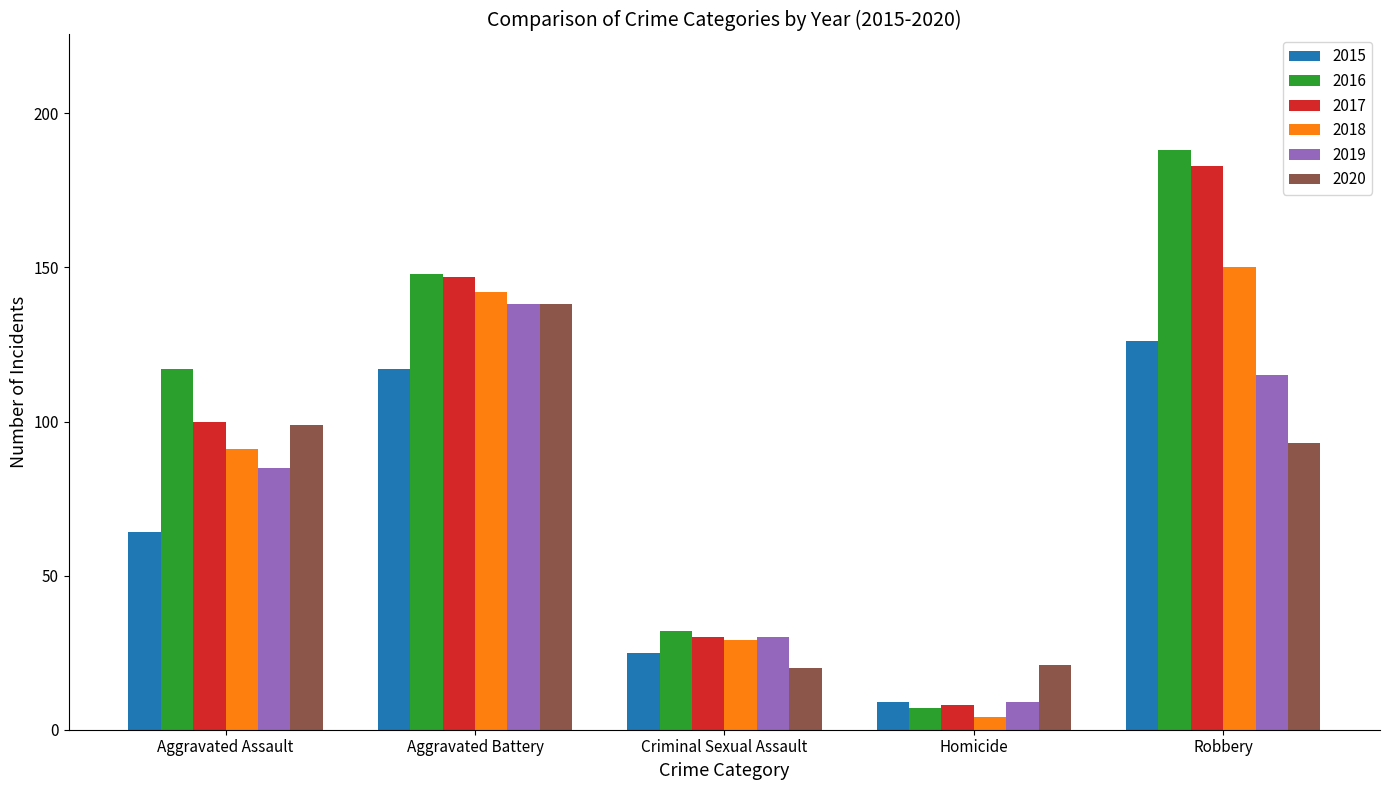

What is the label of the 5th bar from the right?

Aggravated Assault